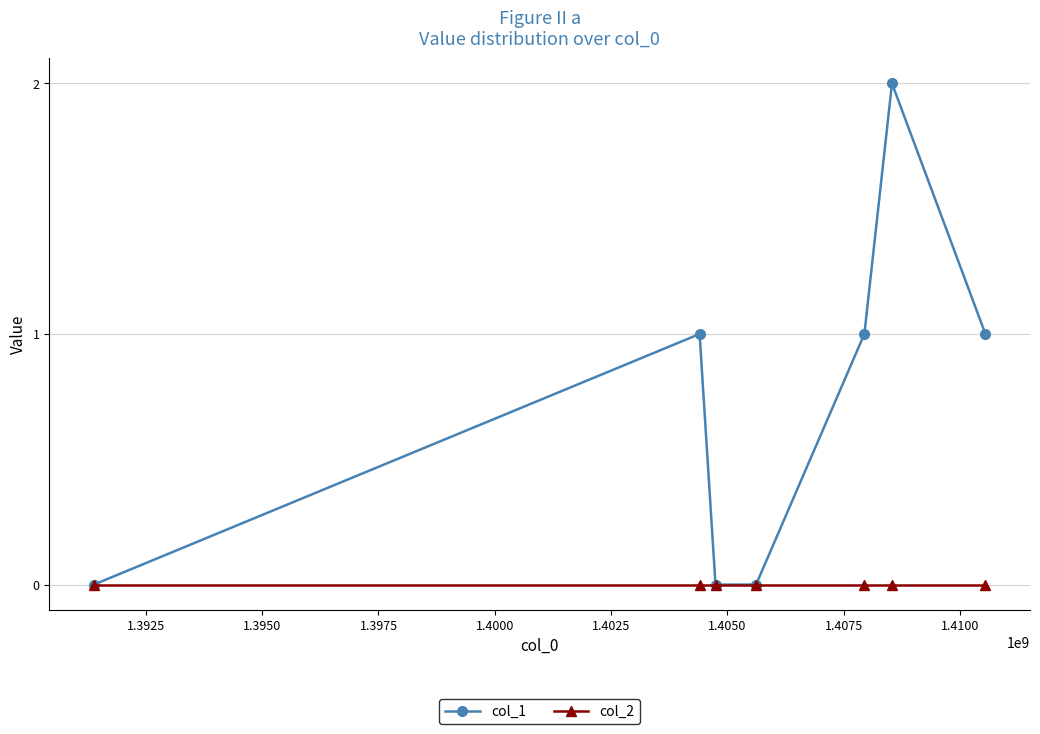

Reading left to right, transcribe all the data shown in this chart.

col_1: 0	1	0	0	1	2	1
col_2: 0	0	0	0	0	0	0